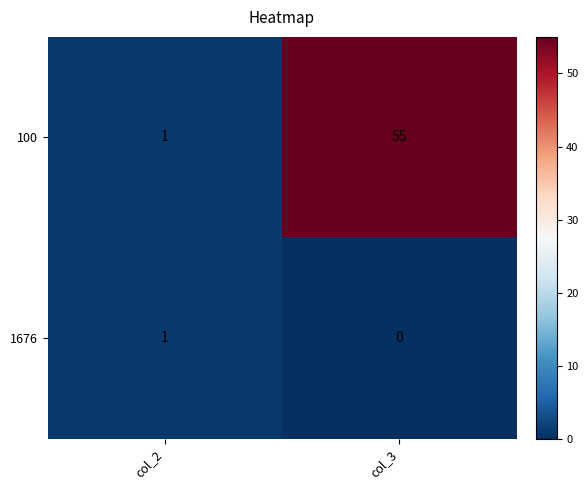

Reading right to left, what are all the values shown in this chart?

100: col_3=55	col_2=1
1676: col_3=0	col_2=1